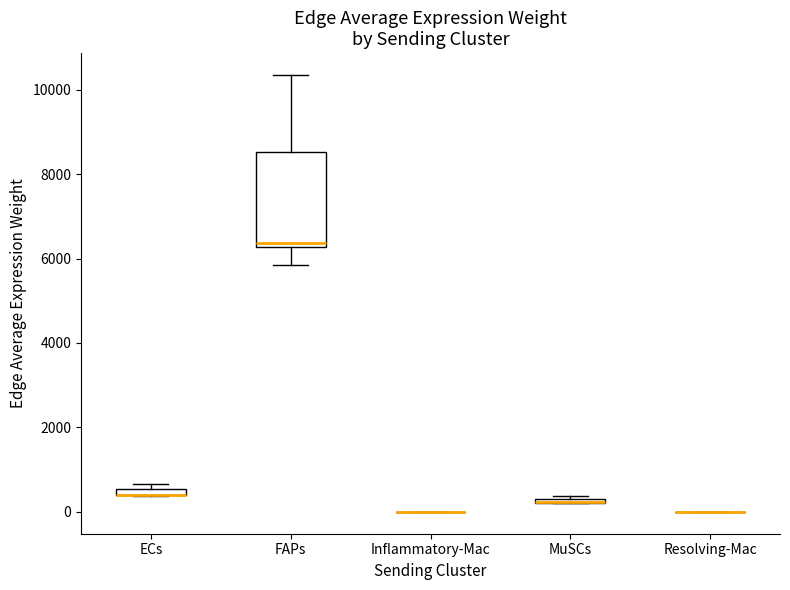

Comparing the boxes themselves (not the whiskers), which one is the tallest?

FAPs